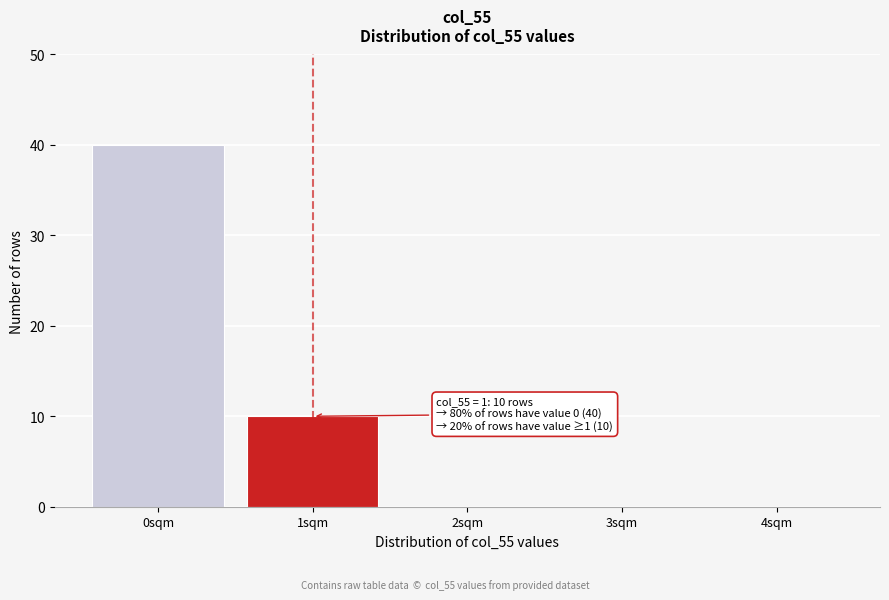

Reading right to left, what are all the values shown in this chart?

4sqm=0	3sqm=0	2sqm=0	1sqm=10	0sqm=40